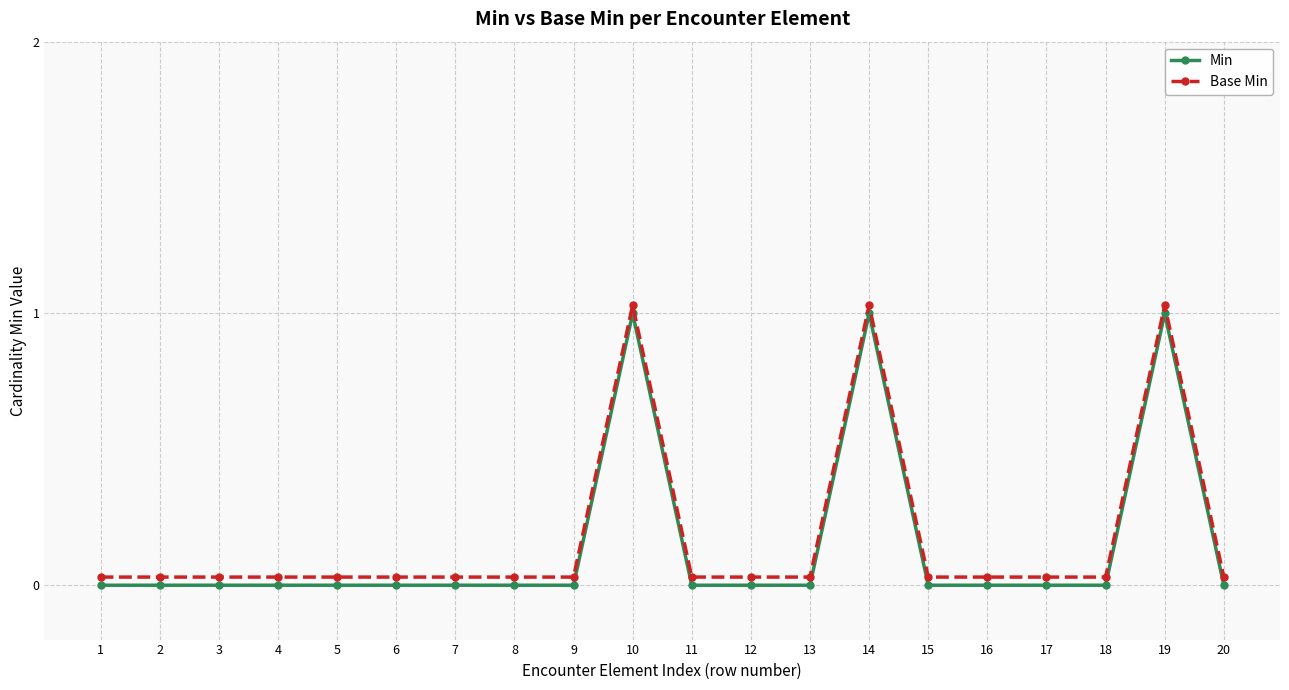

What is the maximum value shown in the chart?

1.0